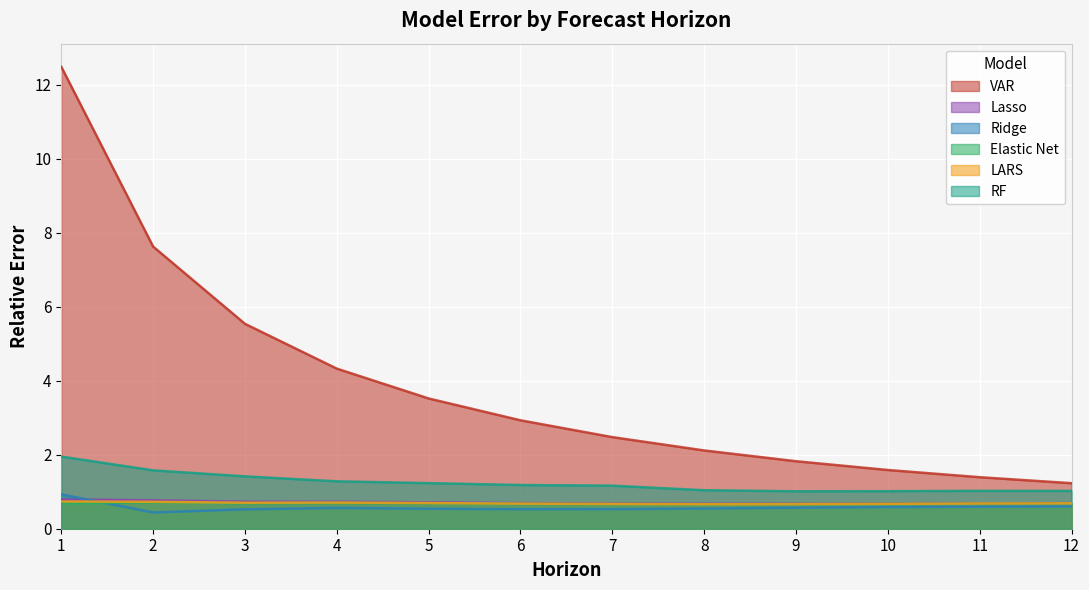

True or false: Lasso has a value of 1.3 at 1.

False